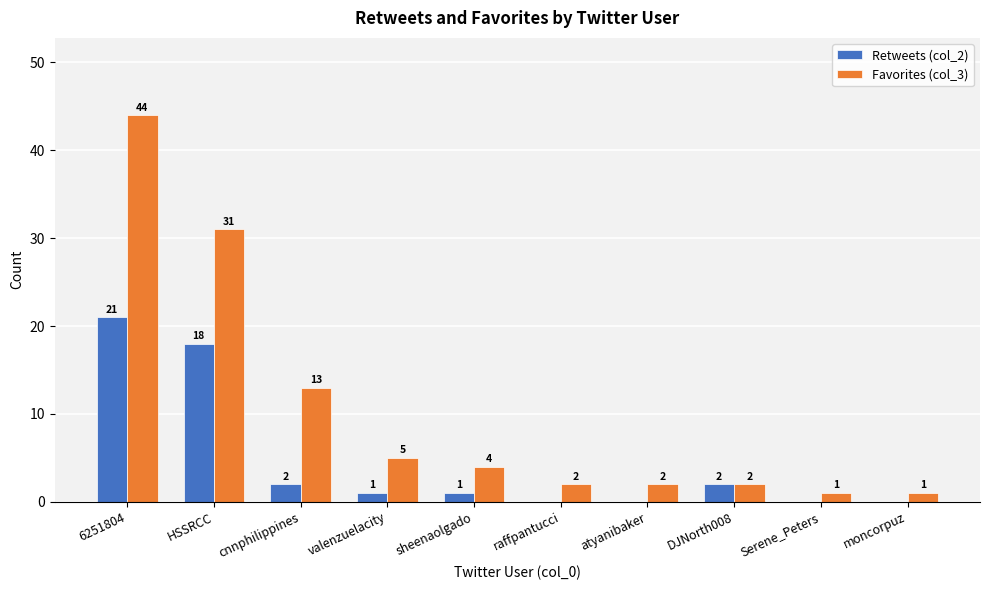

At which label does Retweets (col_2) reach its peak?

6251804